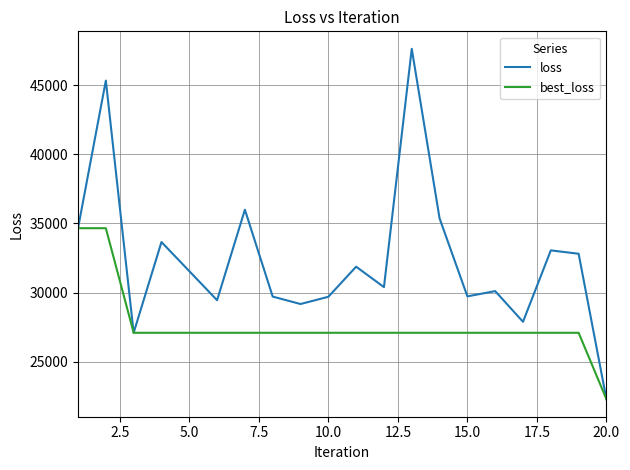

What are all the series names shown in the legend?

loss, best_loss